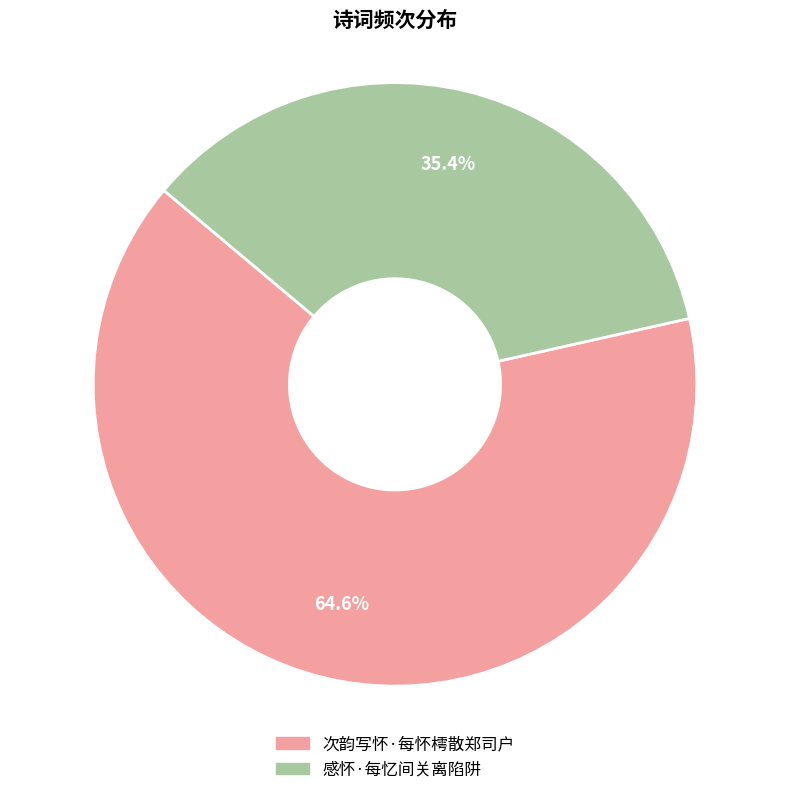

Rank the categories by value from lowest to highest.

感怀·每忆间关离陷阱, 次韵写怀·每怀樗散郑司户